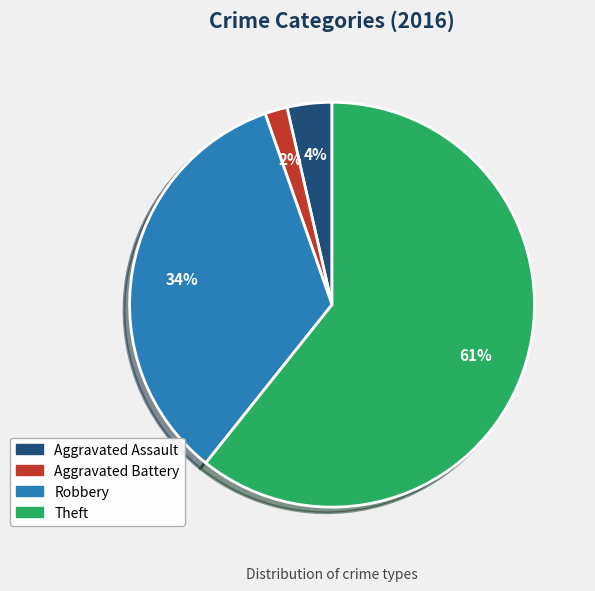

How many segments does this pie chart have?

4